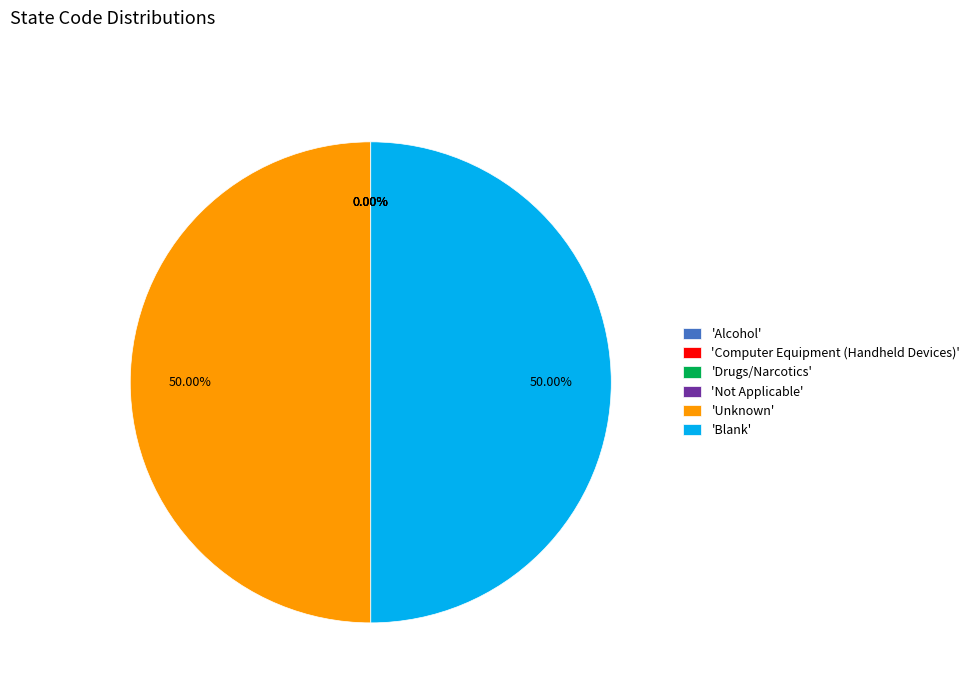

What is the ratio of the value at 'Unknown' to the value at 'Blank'?

1.0